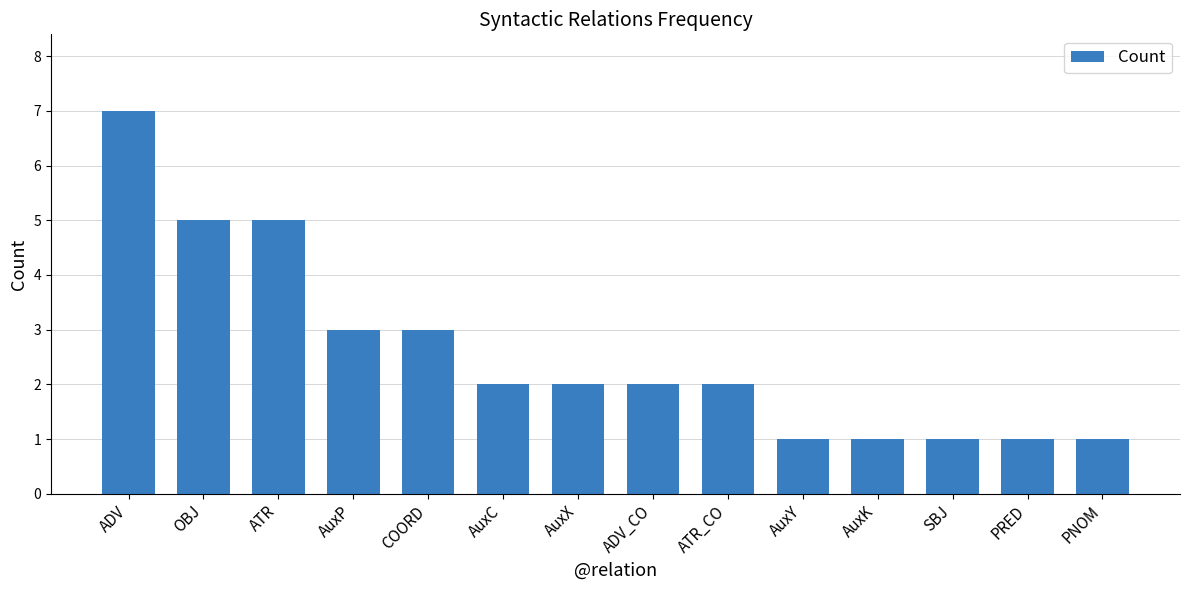

How many bars are there in total?

14